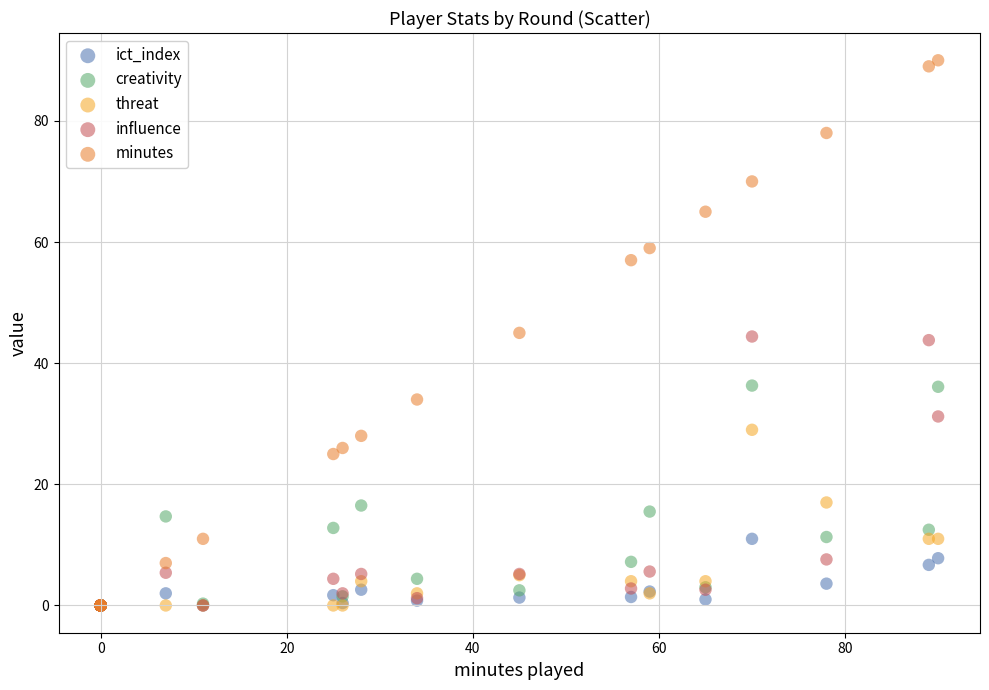

In the influence series, what Y value is closest to 22?

31.2